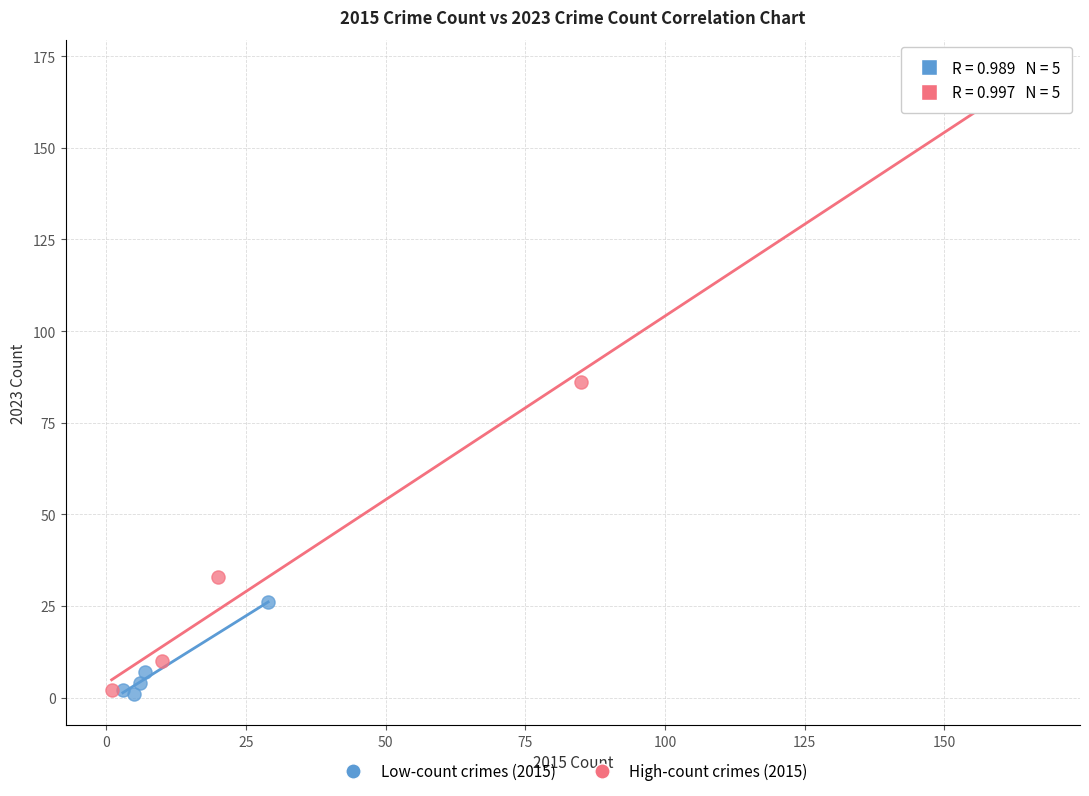

Which series has the widest spread of Y values?

High-count crimes (2015)